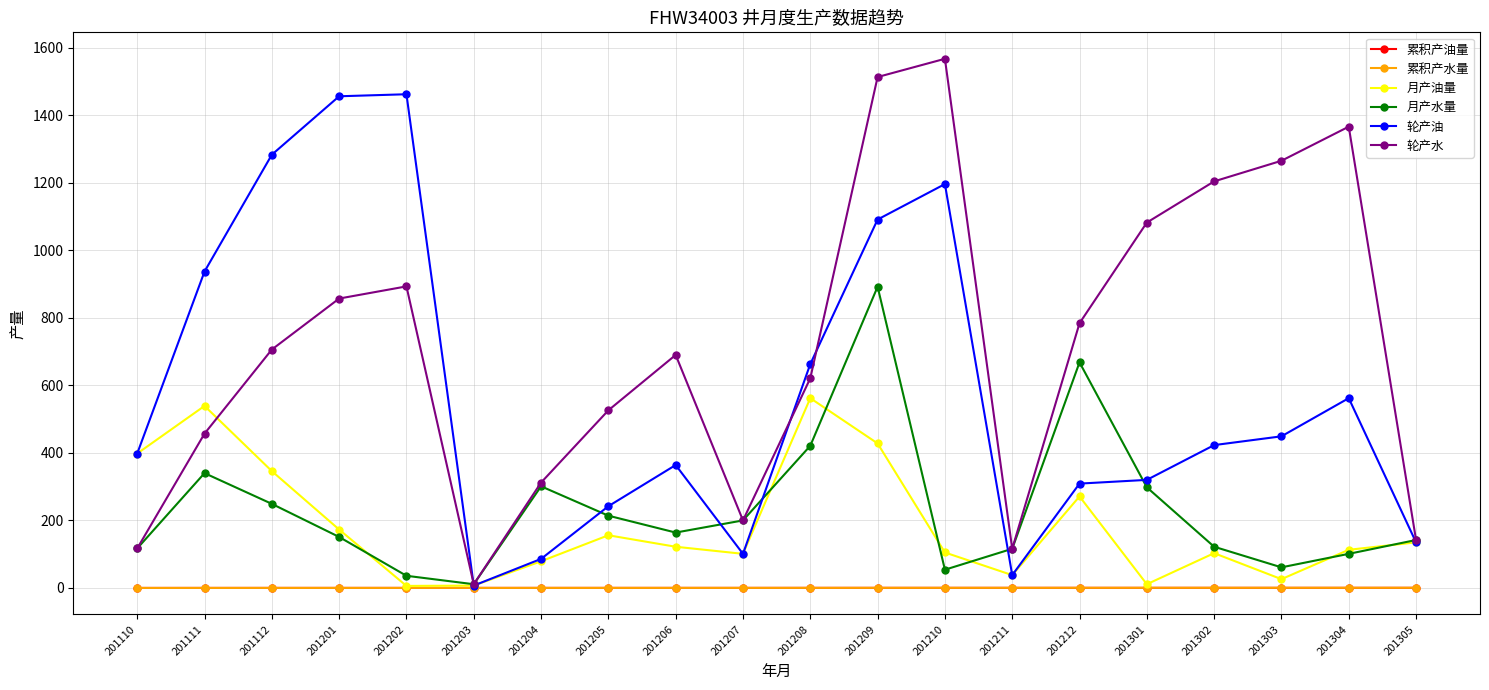

How many series are shown in this chart?

6